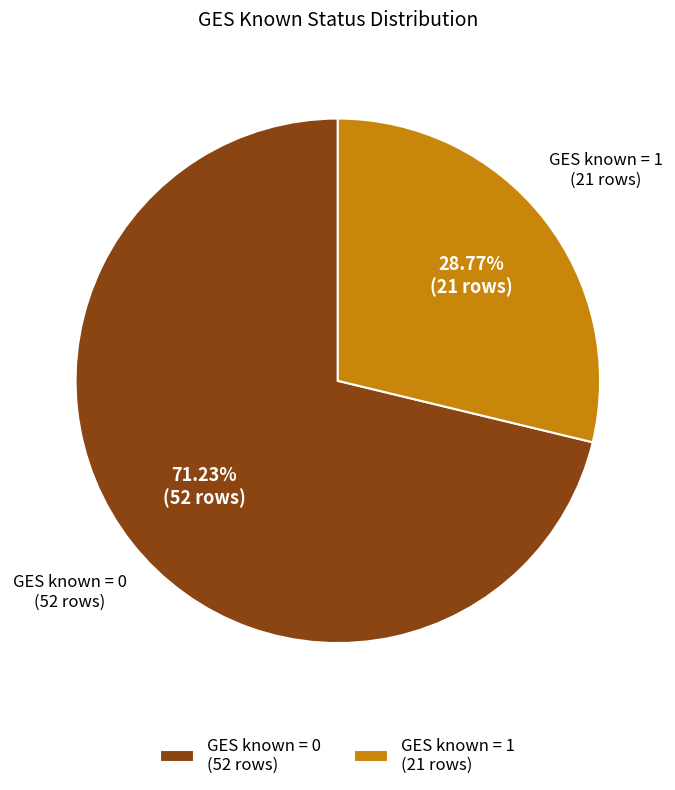

To the nearest percent, what portion does GES known = 0 represent?

71%